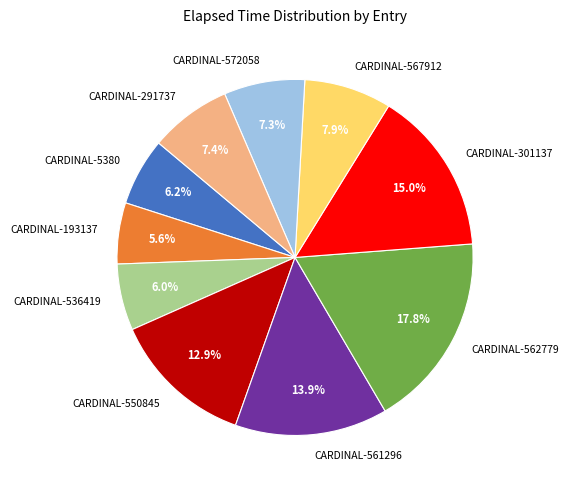

Combined, do CARDINAL-572058 and CARDINAL-291737 account for over 50%?

No